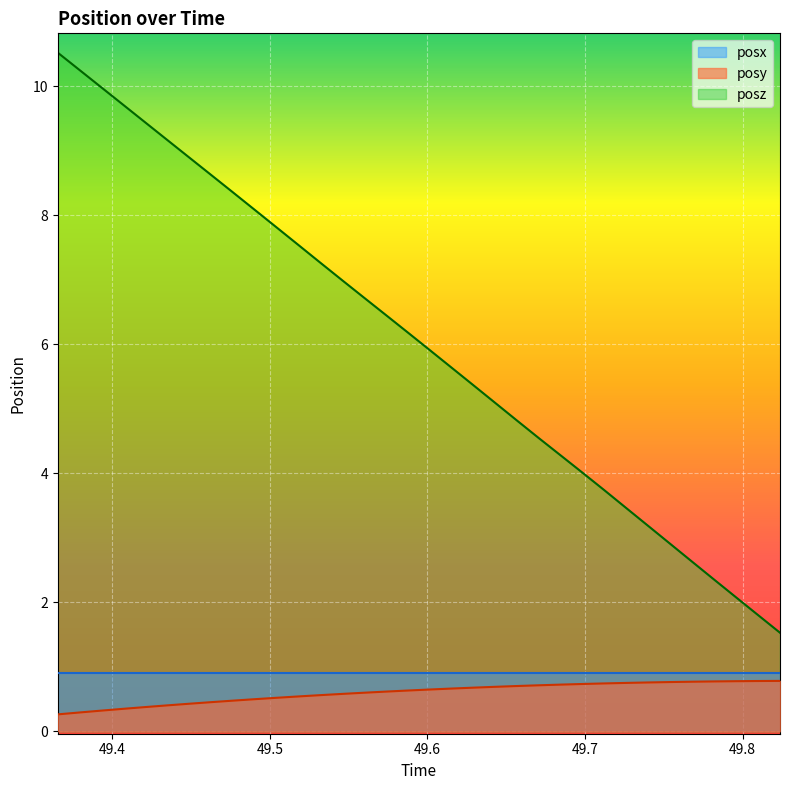

What is the difference between the maximum and minimum values in the posy series?

0.5